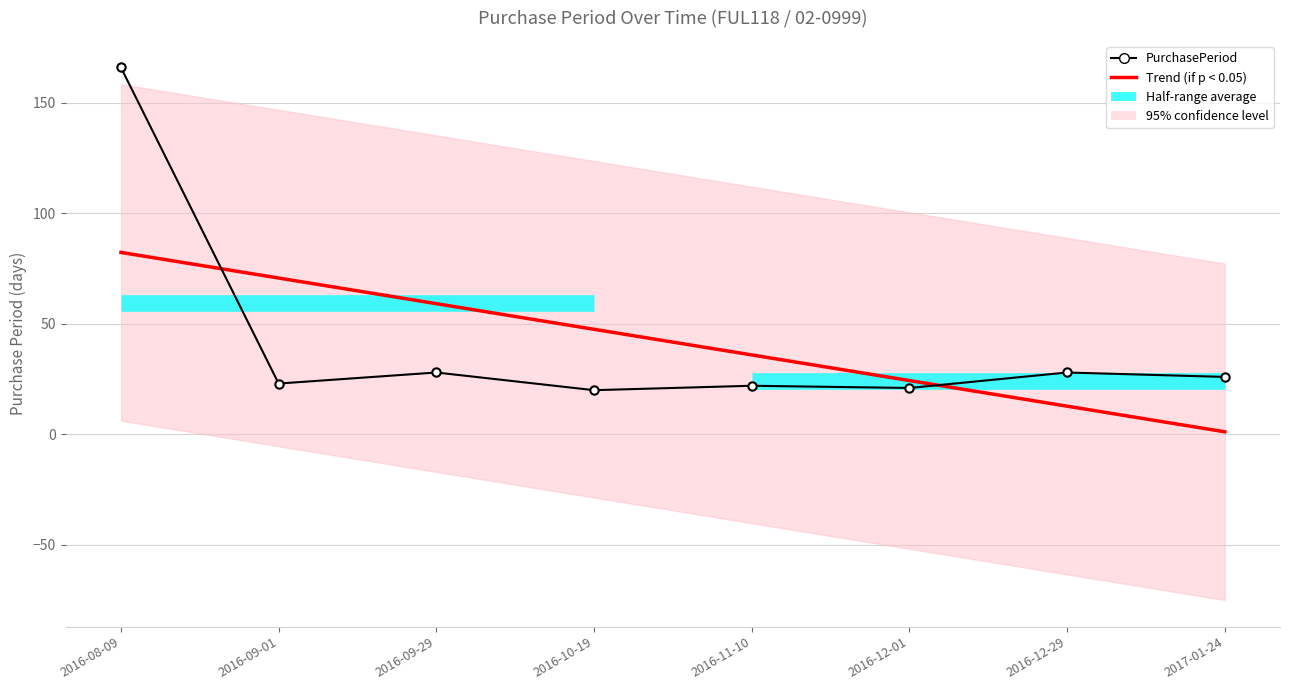

Count the number of categories in the chart.

8